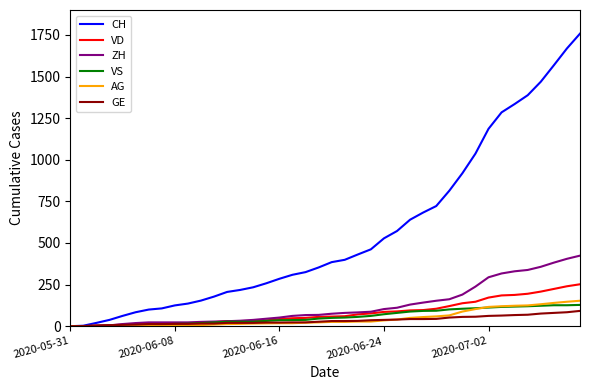

How many series are shown in this chart?

6